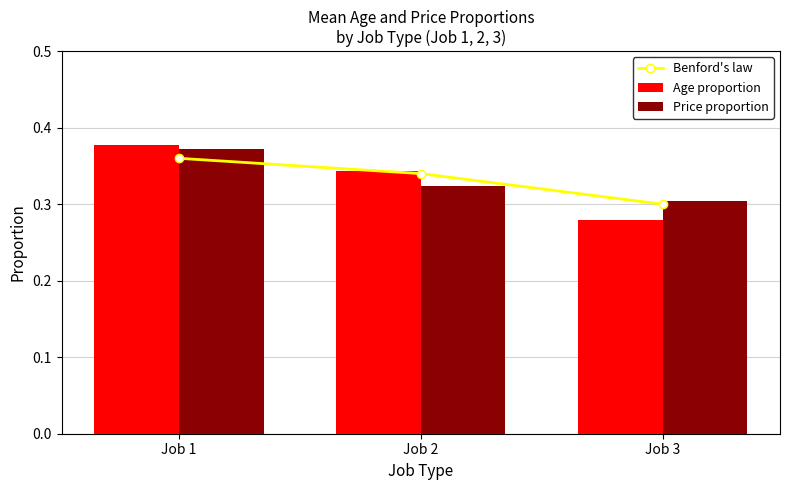

Which series has the widest spread of values?

Age proportion